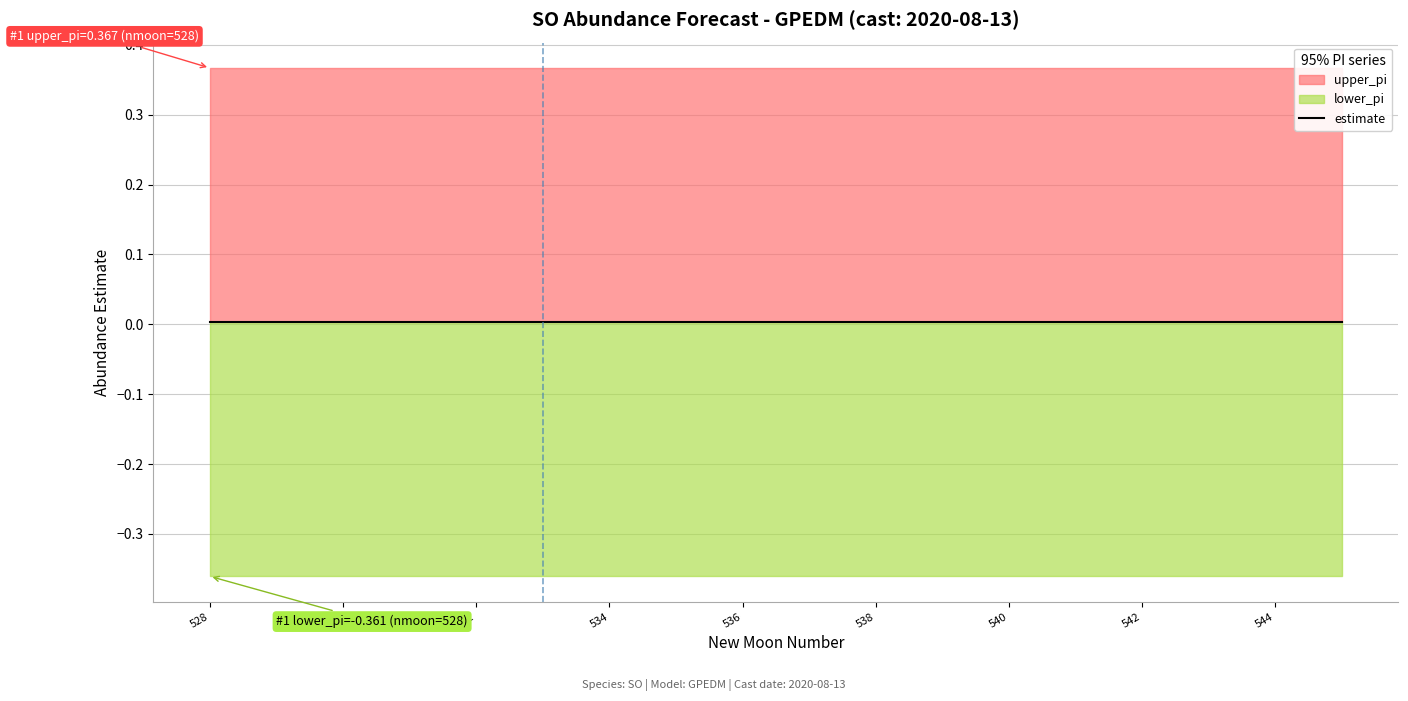

At which label is upper_pi closest to 0?

528